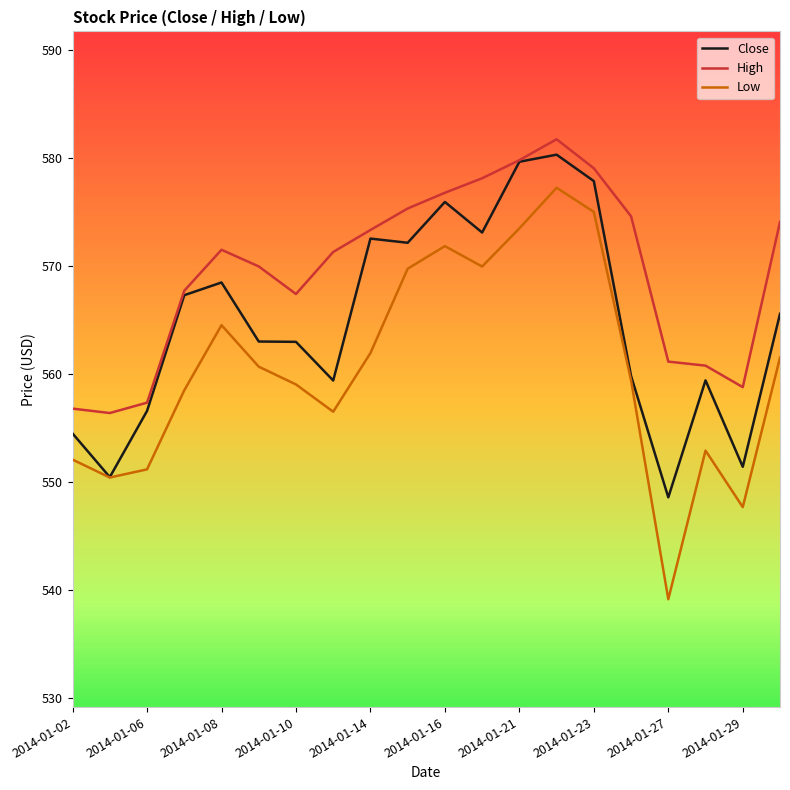

True or false: Low and High cross at least once.

False